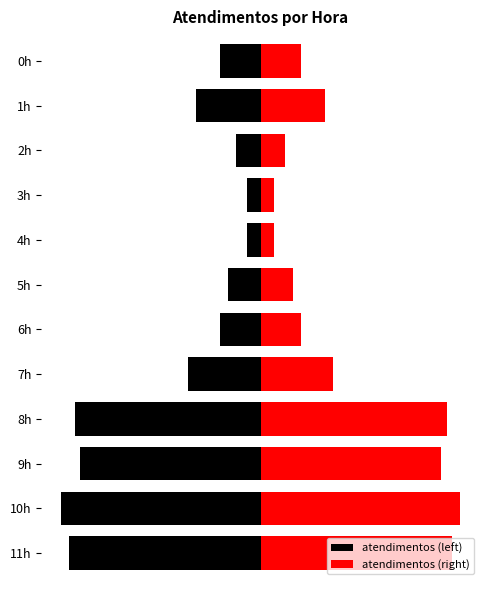

Between 11h and 3h, which is larger?

11h